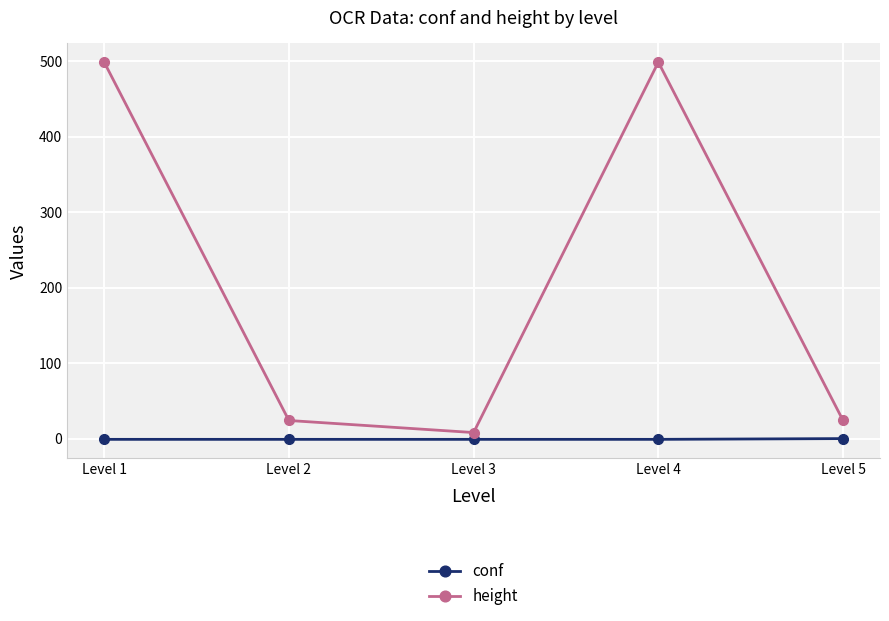

True or false: height and conf intersect in this chart.

False